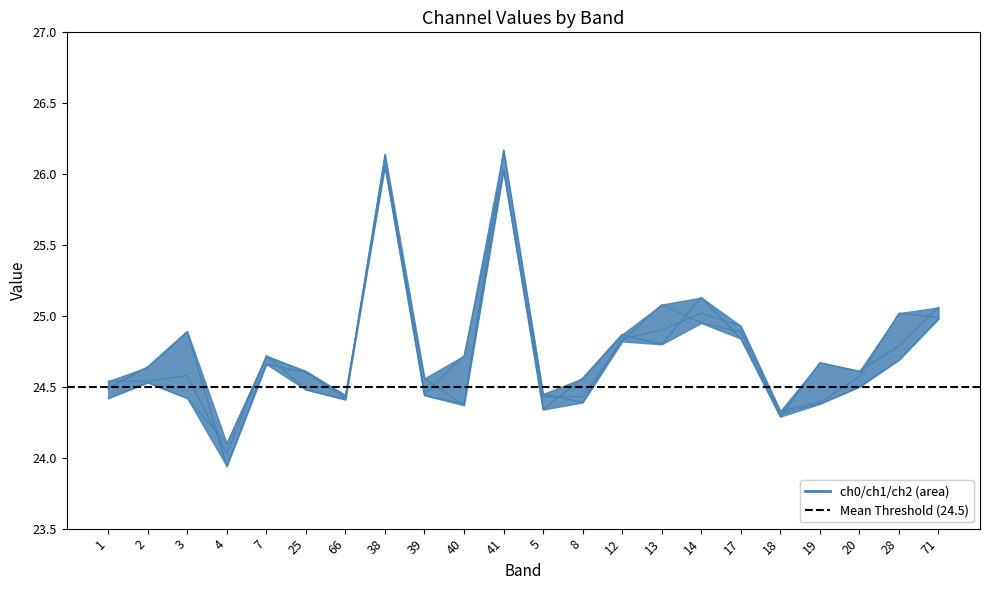

What is the value of the ch1 point at the 9th from the left?

24.4